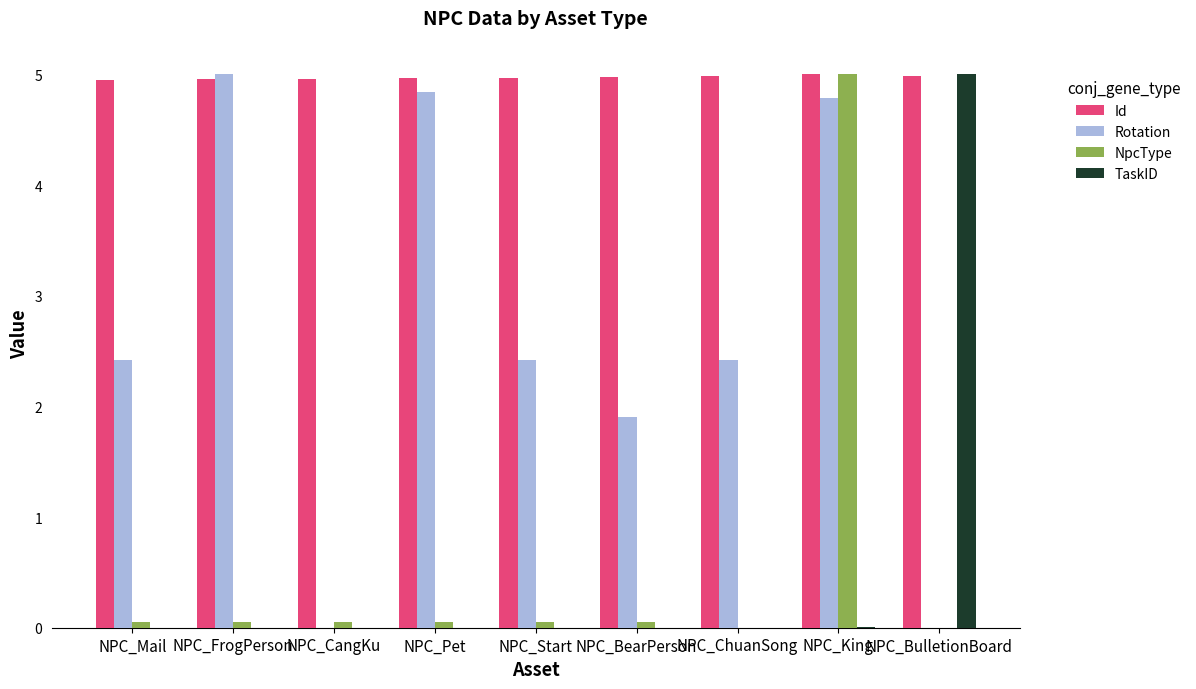

What is the label of the 8th bar from the left?

NPC_King